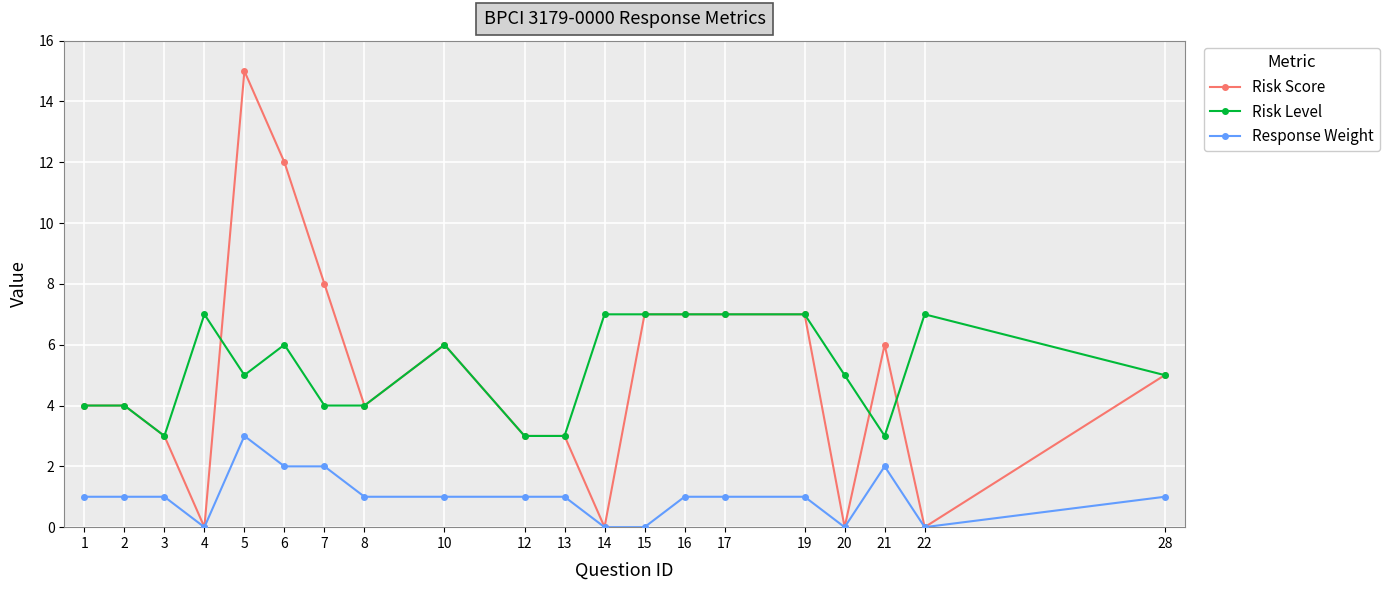

What value does the Risk Level series have at 14?

7